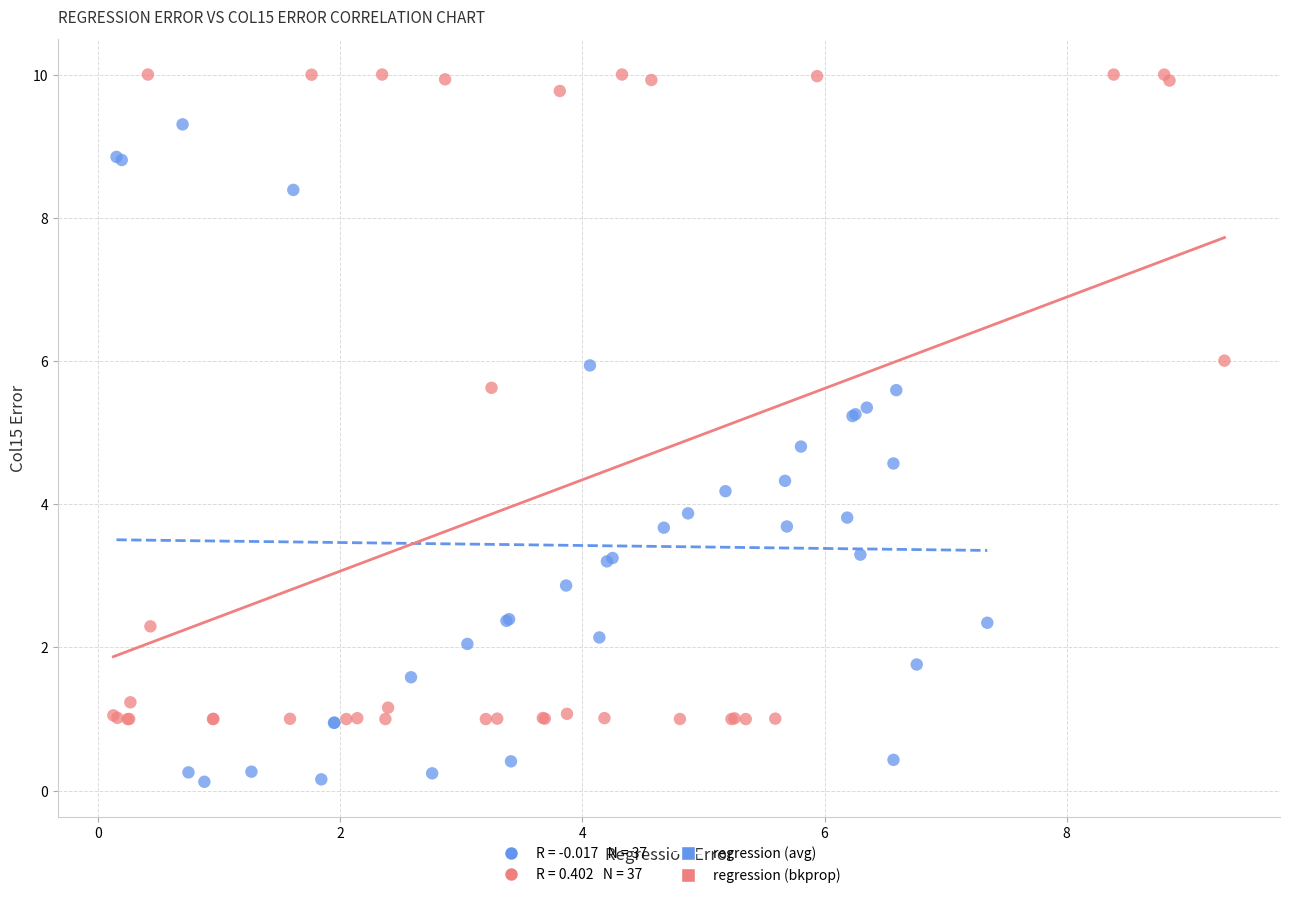

Which series has the largest Y range (max minus min)?

regression (avg)